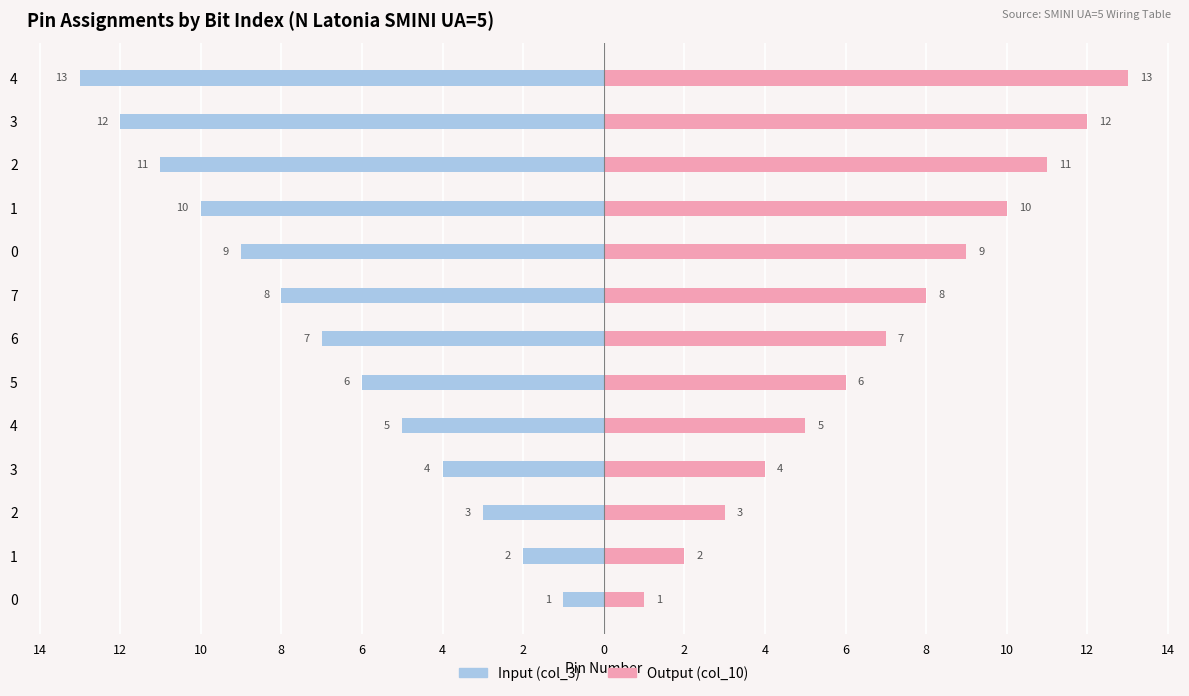

What are all the series names shown in the legend?

Input (col_3), Output (col_10)